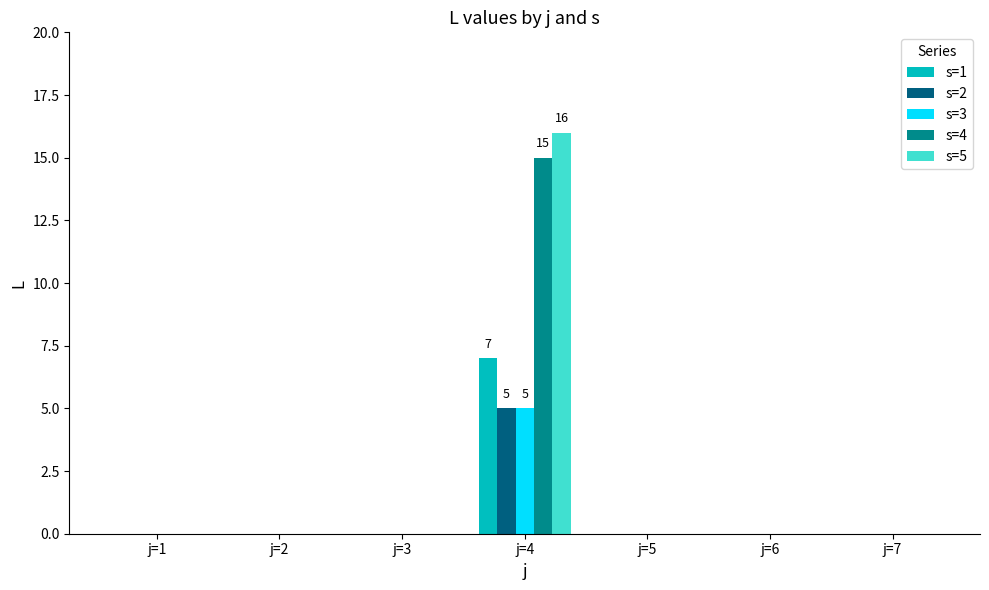

What is the total value across all series at j=4?

48